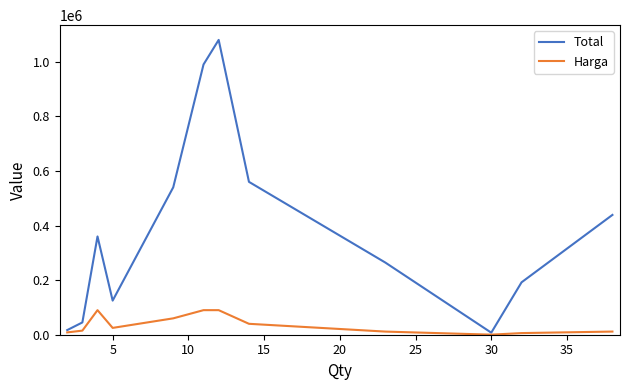

Rank the series by their maximum value, from highest to lowest.

Total, Harga